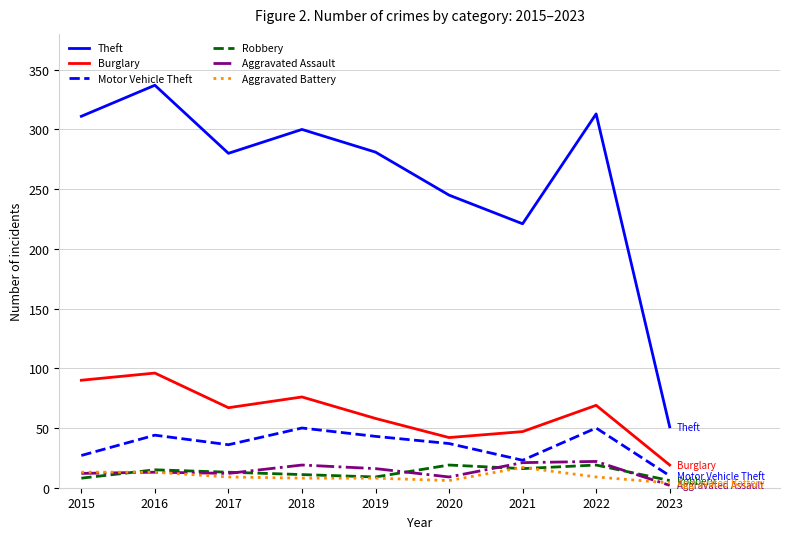

True or false: Motor Vehicle Theft has more than 1 points higher than both neighbors.

True